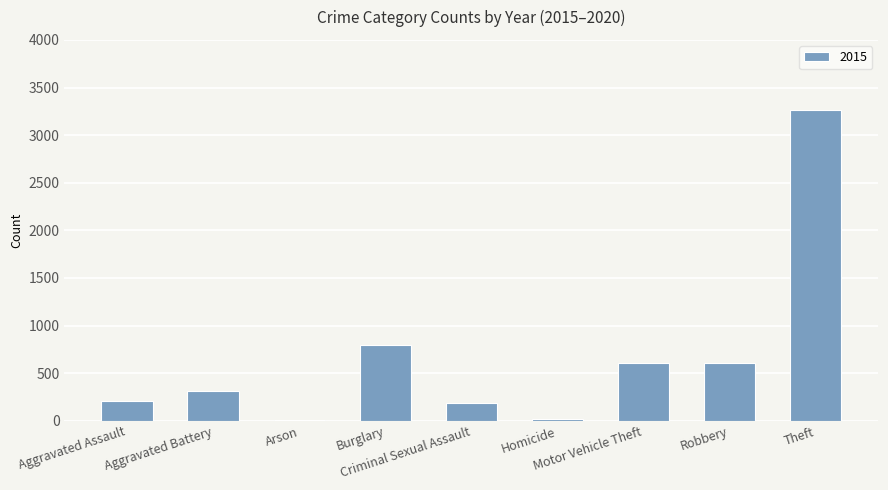

What is the greatest value displayed?

3261